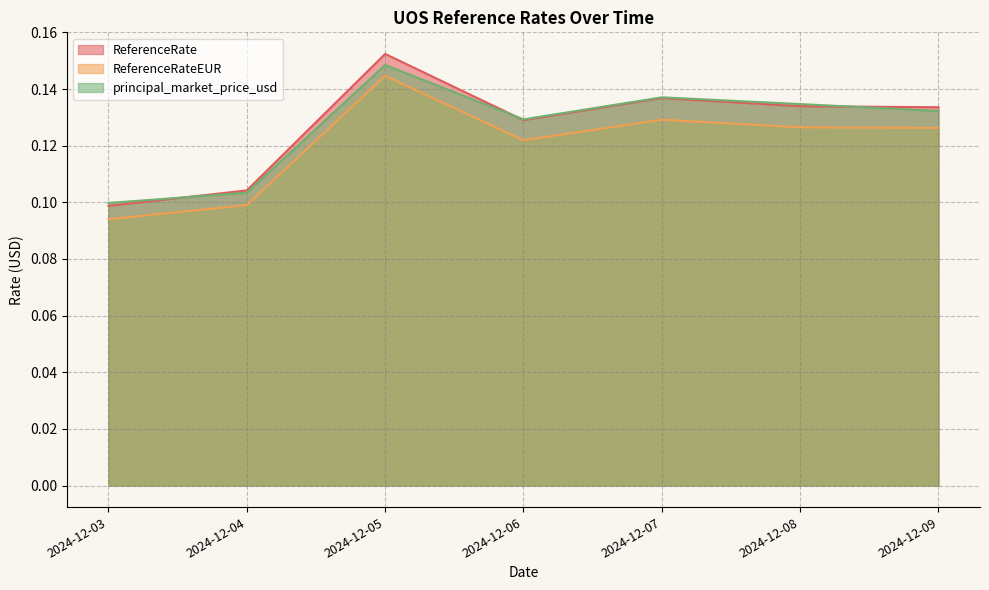

List the labels in order of ReferenceRate value, smallest first.

2024-12-03, 2024-12-04, 2024-12-06, 2024-12-09, 2024-12-08, 2024-12-07, 2024-12-05